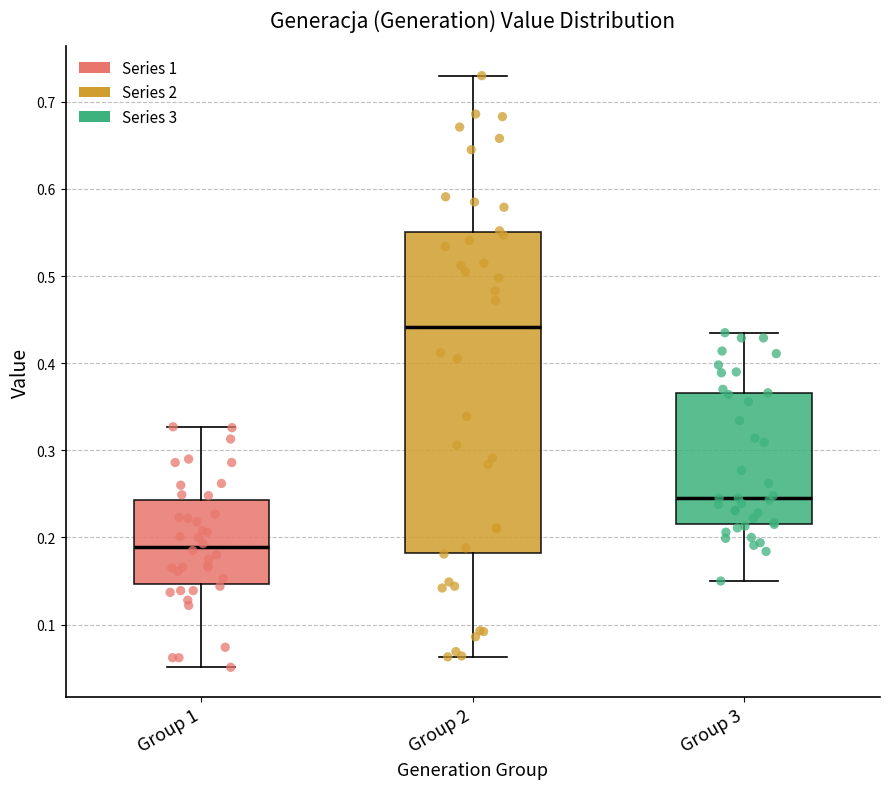

Reading left to right, transcribe this box plot: for each box, give where its median line is, the range the box spans, and where its two whiskers end, as read against the y-axis. The values are not printed on the chart, so give them approximately, as read against the axis.

Group 1: median 0.19, box 0.15 to 0.24, whiskers 0.05 to 0.33
Group 2: median 0.44, box 0.18 to 0.55, whiskers 0.06 to 0.73
Group 3: median 0.25, box 0.22 to 0.37, whiskers 0.15 to 0.44